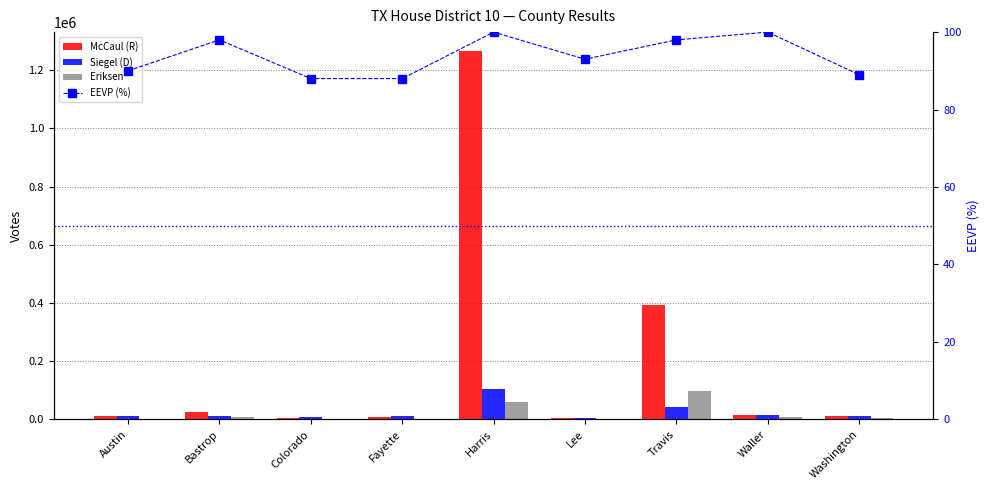

What is the sum of the EEVP (%) values at Austin and Travis?

188